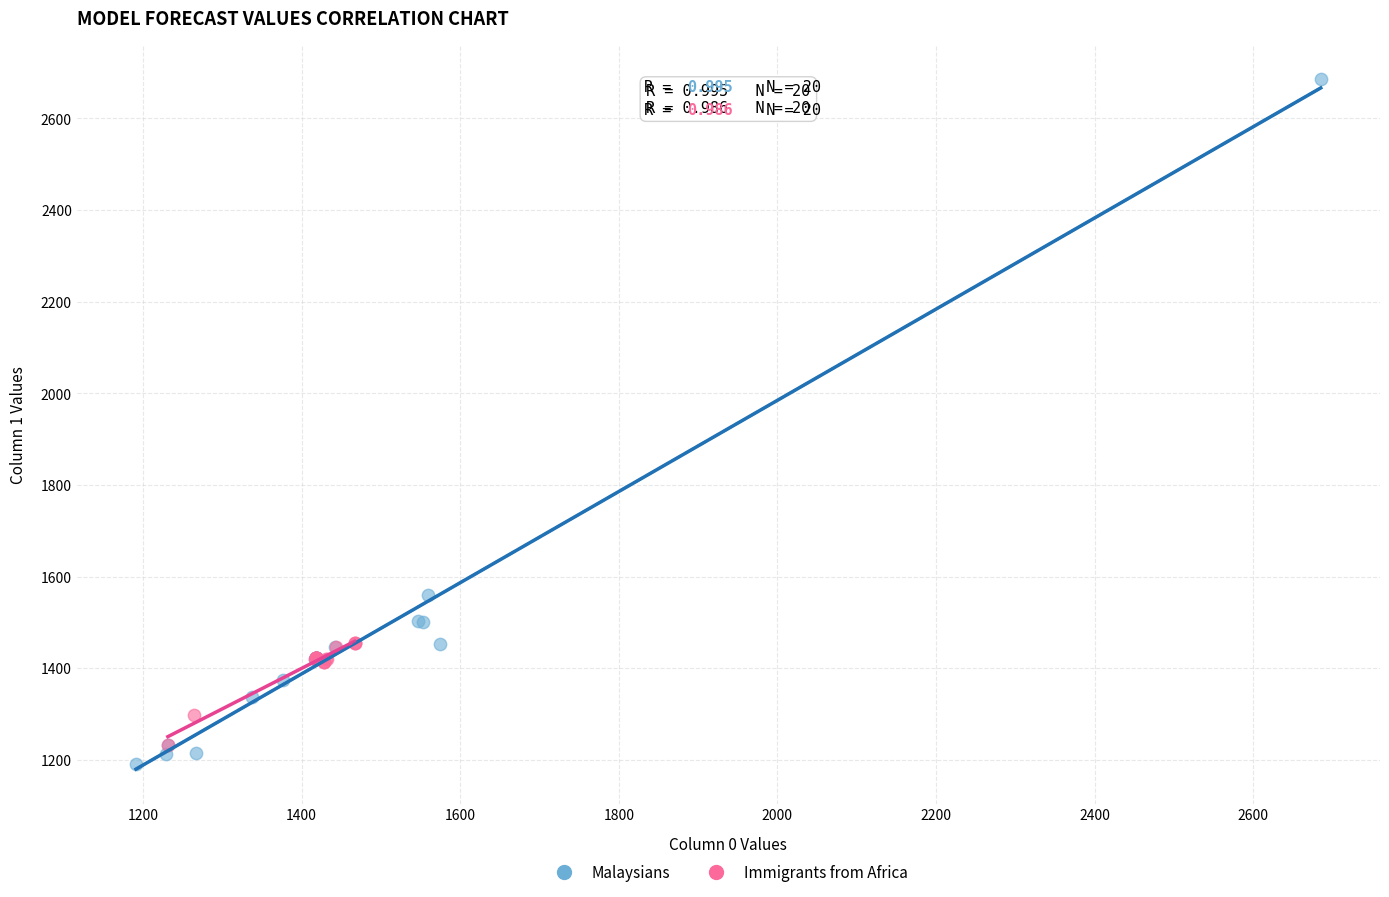

Which series contains the highest Y value?

Malaysians